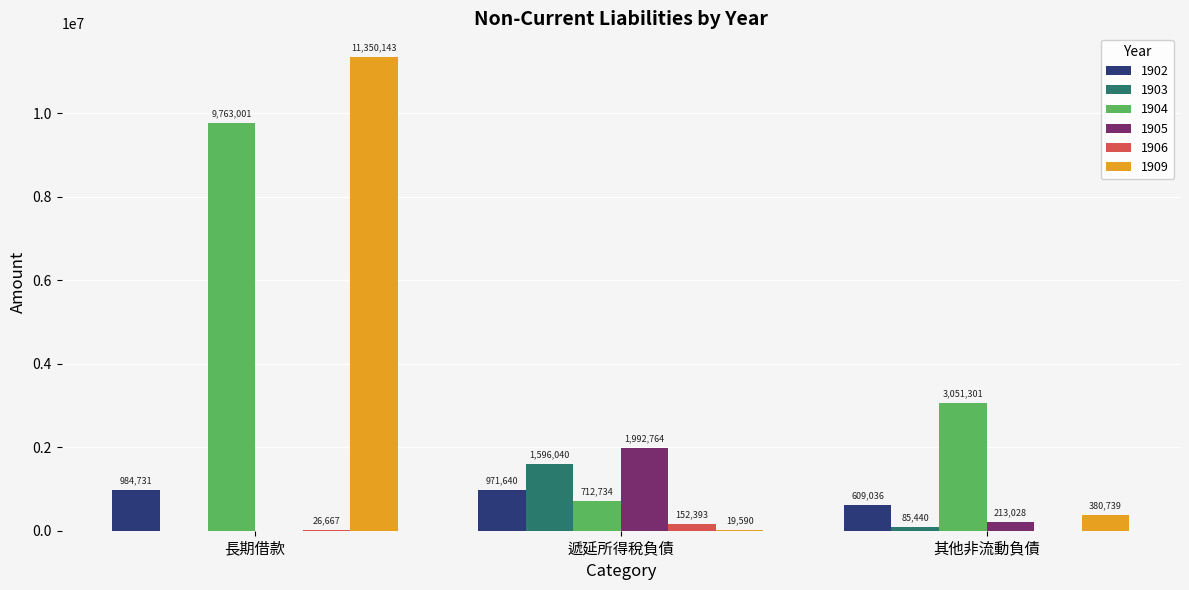

Reading left to right, extract all data points from this chart.

1902: 984731	971640	609036
1903: 0	1596040	85440
1904: 9763001	712734	3051301
1905: 0	1992764	213028
1906: 26667	152393	0
1909: 11350143	19590	380739